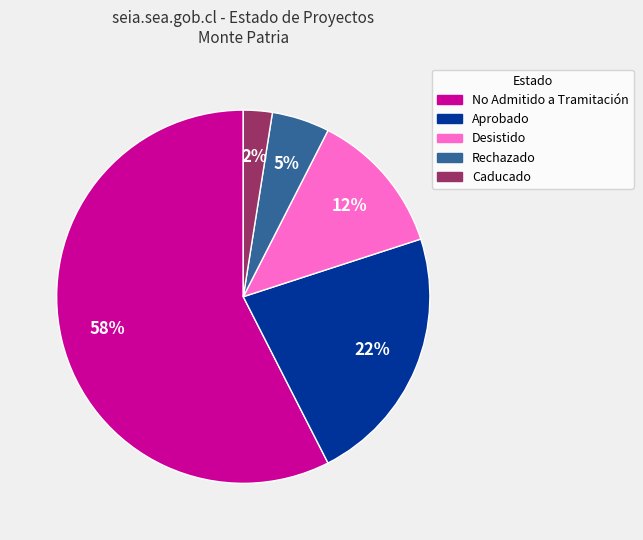

To the nearest percent, what is the average slice percentage?

20%